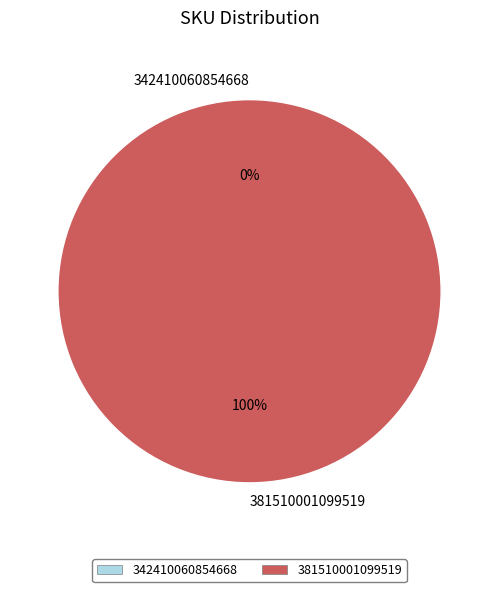

Which slice represents more than half of the pie?

381510001099519